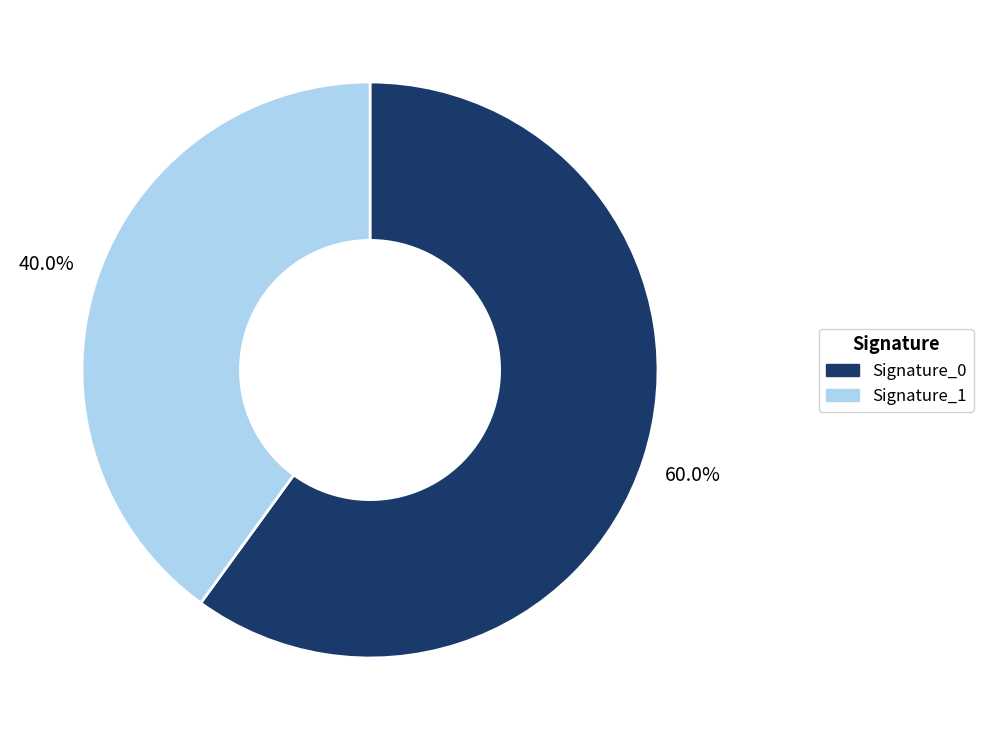

Is there any slice that represents more than half of the pie?

Yes